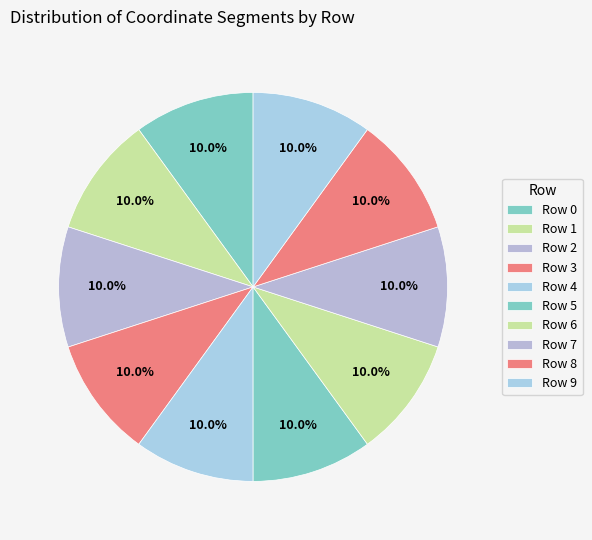

How many slices are in this pie chart?

10